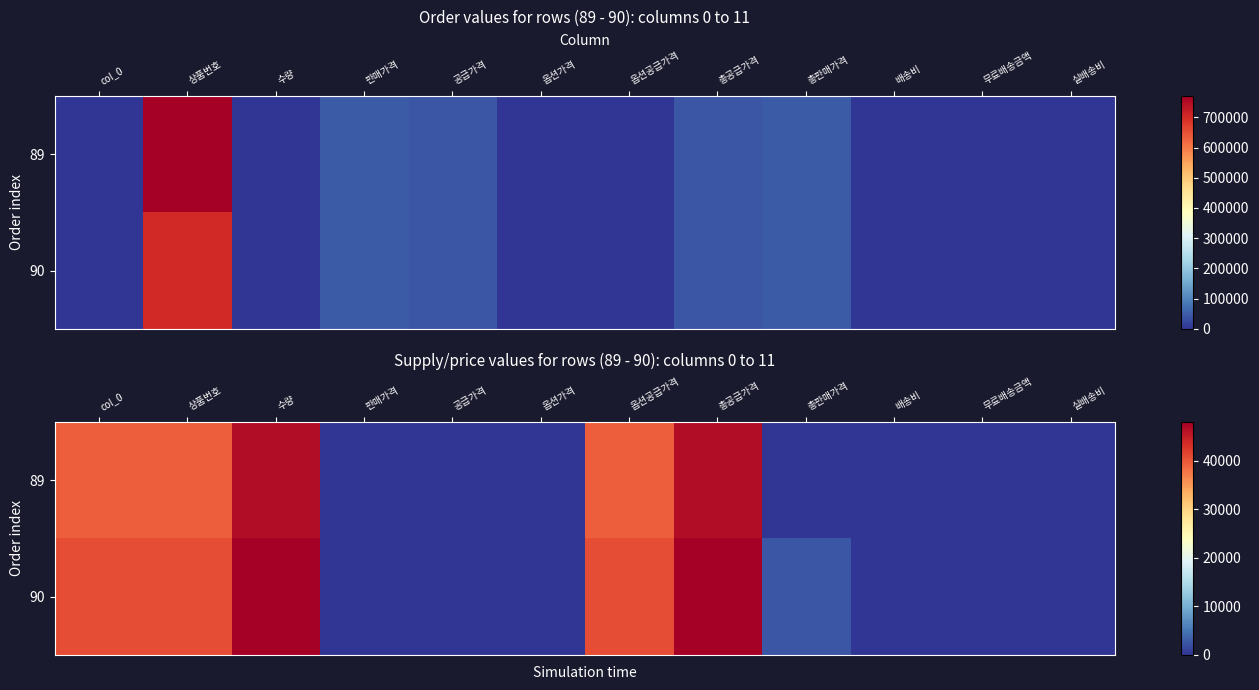

Where is 89 nearest to the value 23250?

col_0